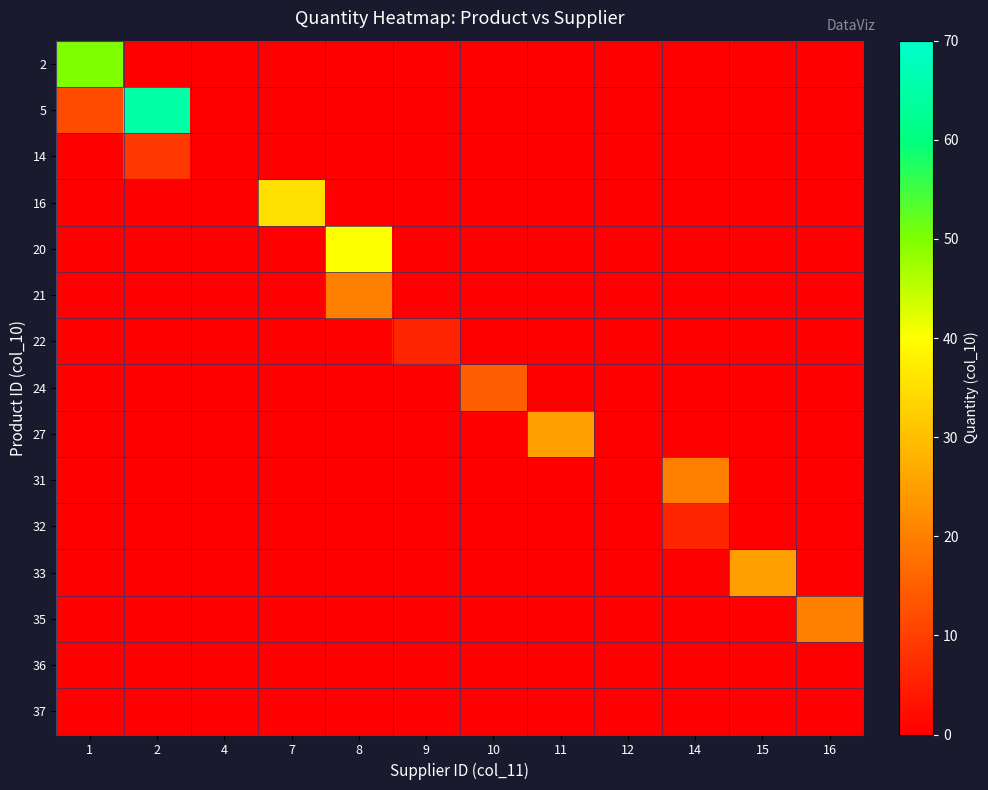

Which series changed the most between 1 and 7?

2